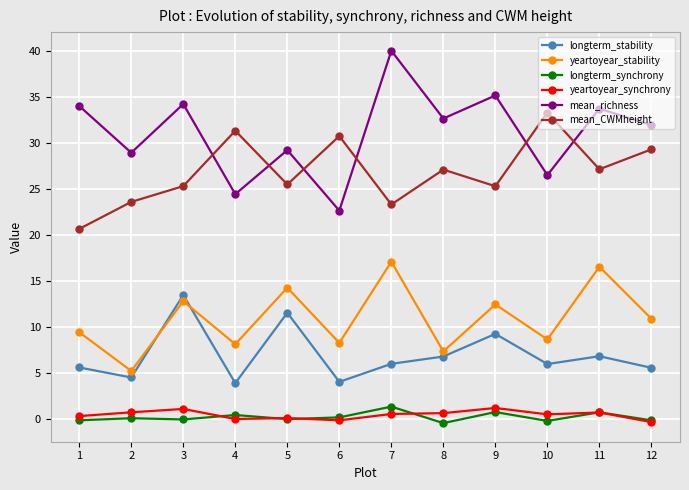

True or false: mean_CWMheight and longterm_stability cross at least once.

False